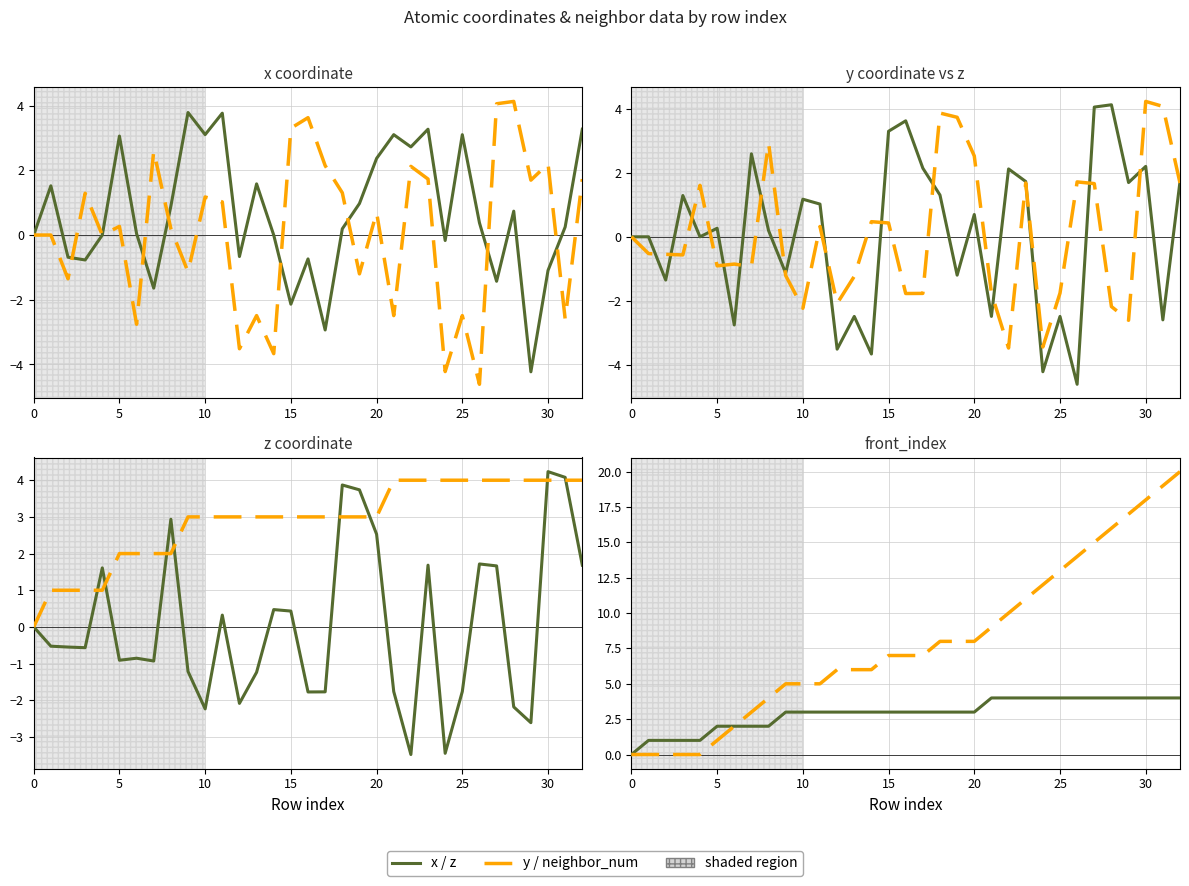

The value of z at 29 is -3.9. True or false?

False